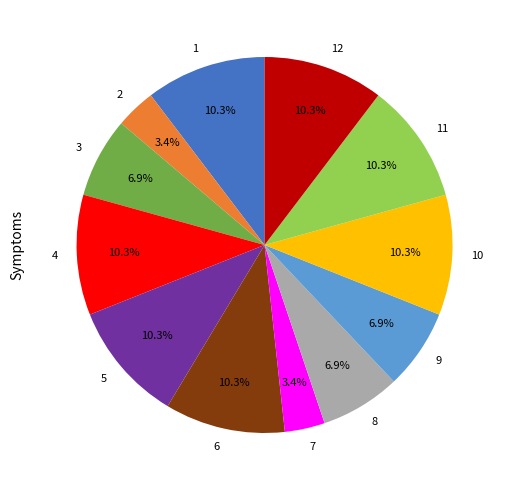

To the nearest percent, what is the difference between the largest and smallest slice percentages?

7%